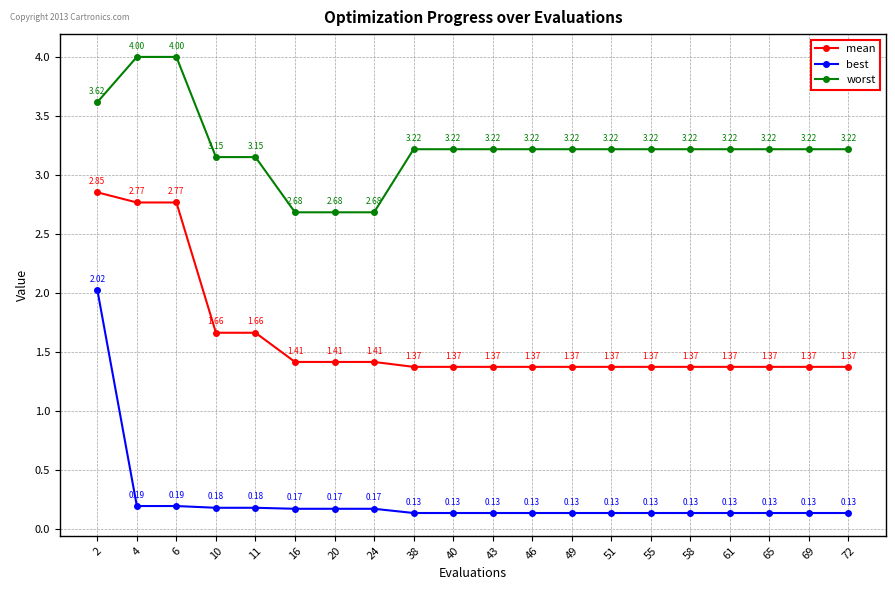

Which series changed the most between 11 and 46?

mean